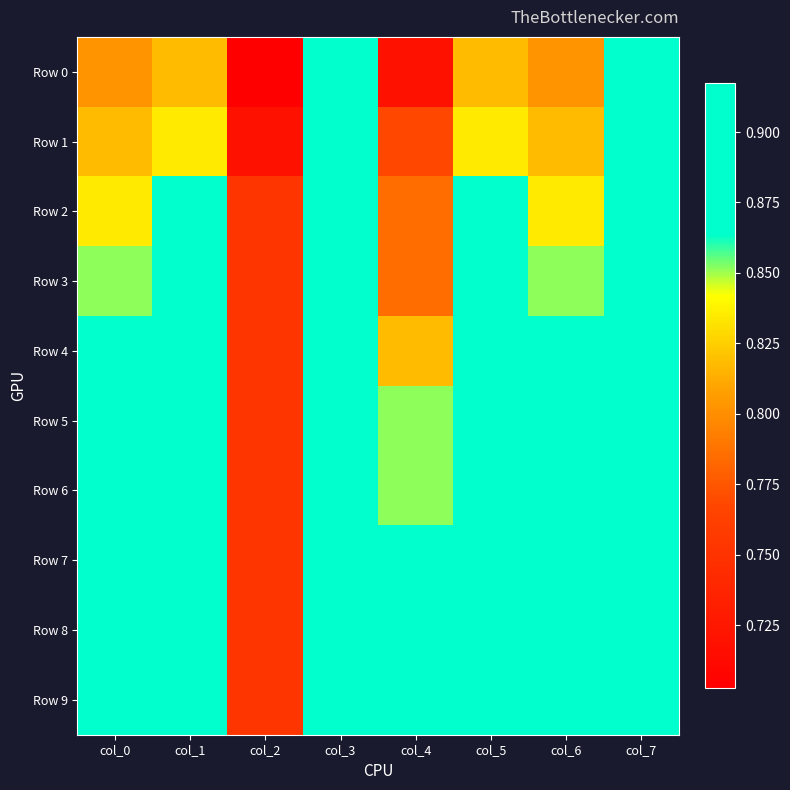

At col_2, list the series in order from smallest to largest.

Row 0, Row 1, Row 2, Row 3, Row 4, Row 5, Row 6, Row 7, Row 8, Row 9